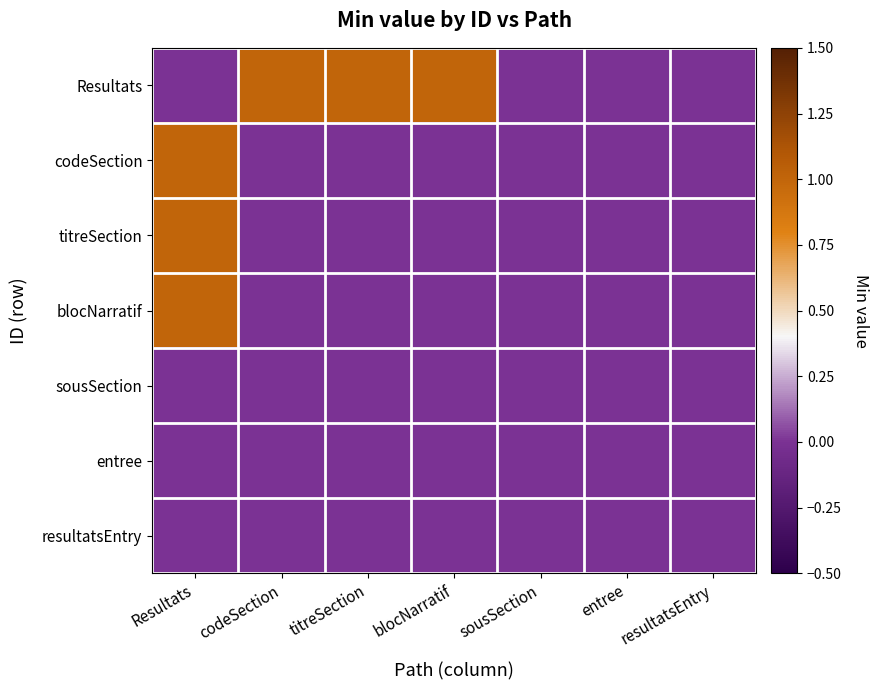

Reading left to right, what are all the values shown in this chart?

Resultats: Resultats=0	codeSection=1	titreSection=1	blocNarratif=1	sousSection=0	entree=0	resultatsEntry=0
codeSection: Resultats=1	codeSection=0	titreSection=0	blocNarratif=0	sousSection=0	entree=0	resultatsEntry=0
titreSection: Resultats=1	codeSection=0	titreSection=0	blocNarratif=0	sousSection=0	entree=0	resultatsEntry=0
blocNarratif: Resultats=1	codeSection=0	titreSection=0	blocNarratif=0	sousSection=0	entree=0	resultatsEntry=0
sousSection: Resultats=0	codeSection=0	titreSection=0	blocNarratif=0	sousSection=0	entree=0	resultatsEntry=0
entree: Resultats=0	codeSection=0	titreSection=0	blocNarratif=0	sousSection=0	entree=0	resultatsEntry=0
resultatsEntry: Resultats=0	codeSection=0	titreSection=0	blocNarratif=0	sousSection=0	entree=0	resultatsEntry=0